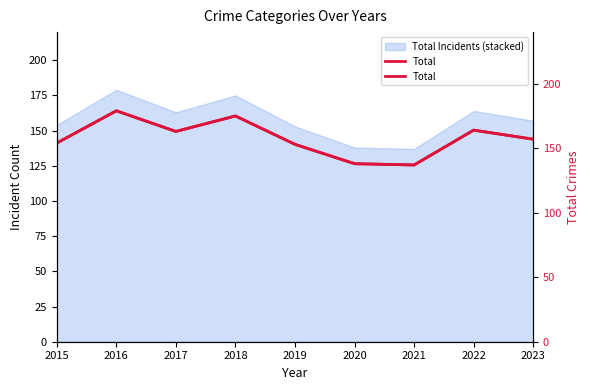

How many data points does each series have?

9